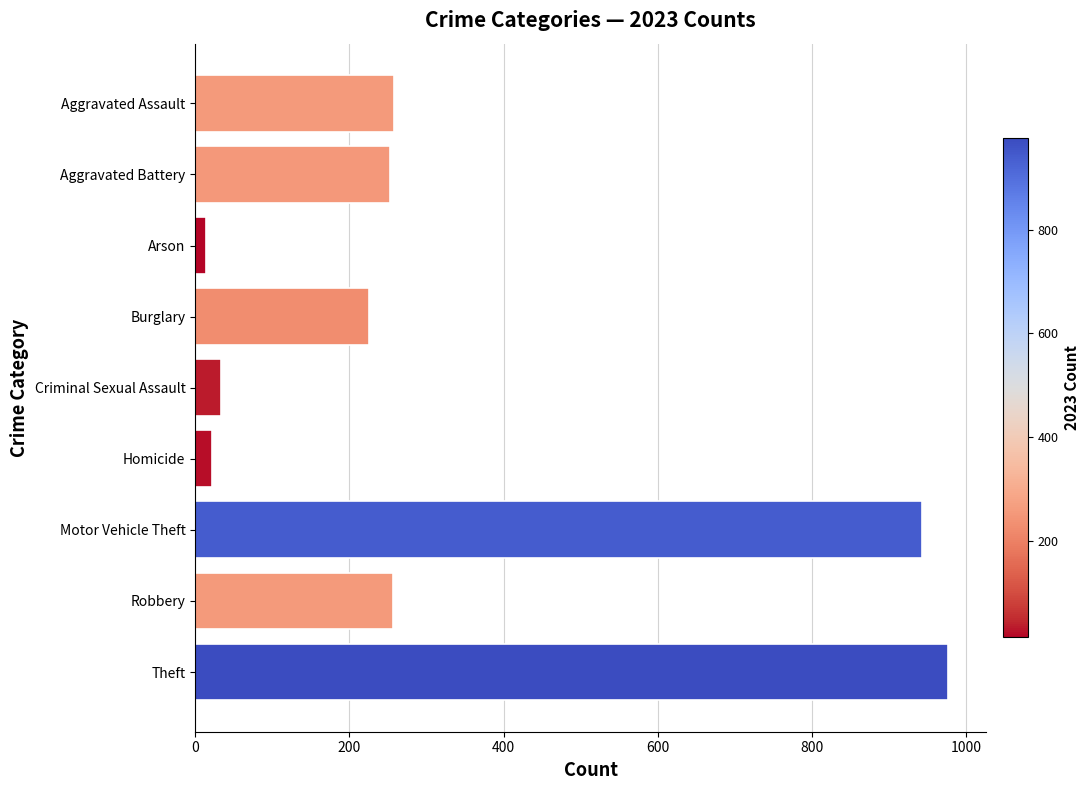

Which has a higher value, Theft or Aggravated Assault?

Theft